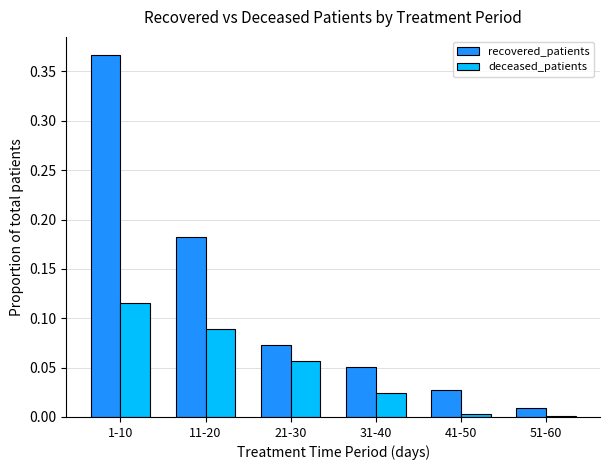

Is the value of recovered_patients at 1-10 greater than the value of deceased_patients at 21-30?

Yes